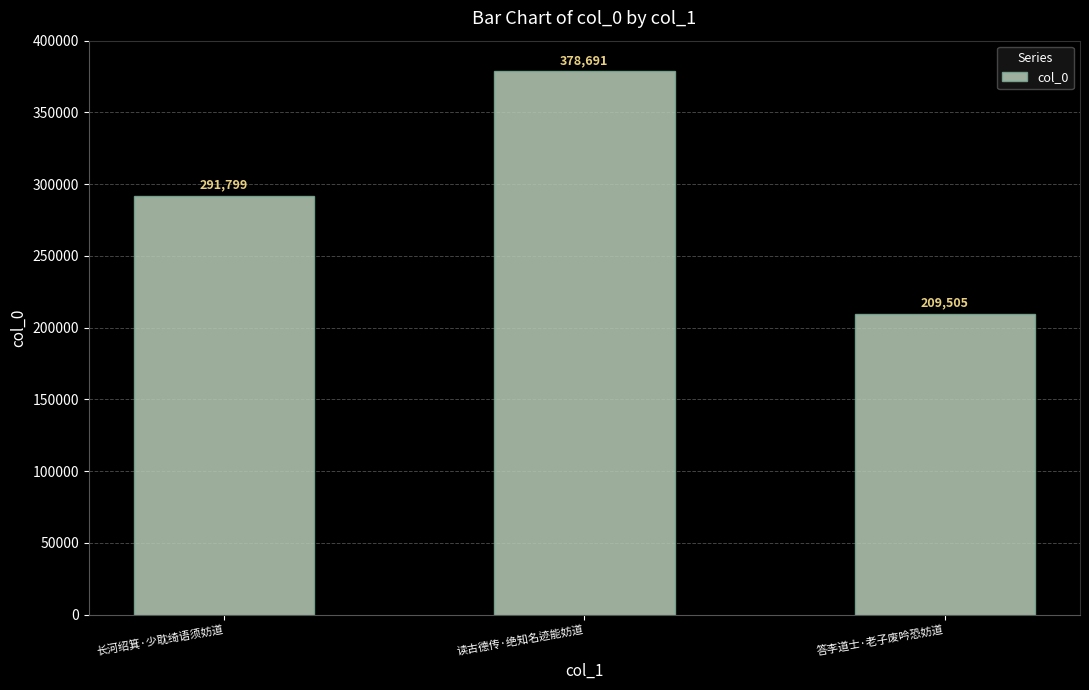

What is the difference between the values at 答李道士·老子废吟恐妨道 and 长河绍箕·少耽绮语须妨道?

82294